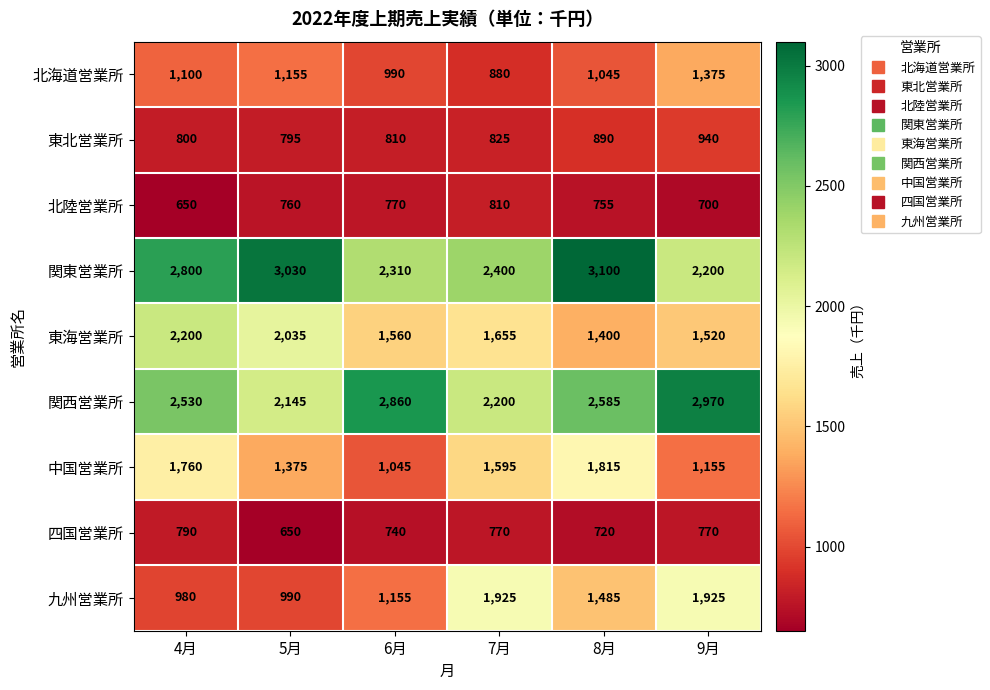

Which category has the highest value across all series?

8月